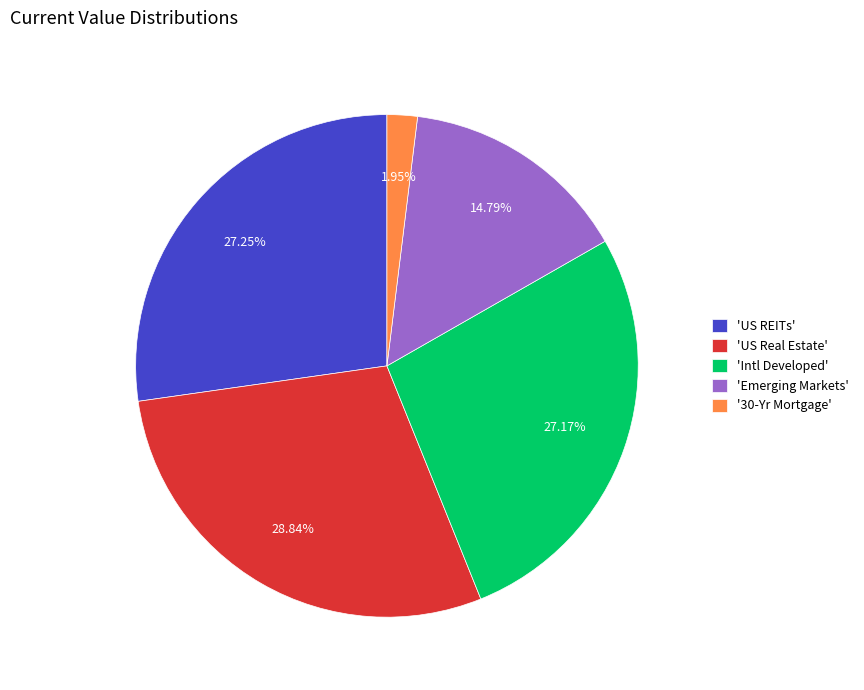

Combined, do 'Emerging Markets' and 'US Real Estate' account for over 50%?

No